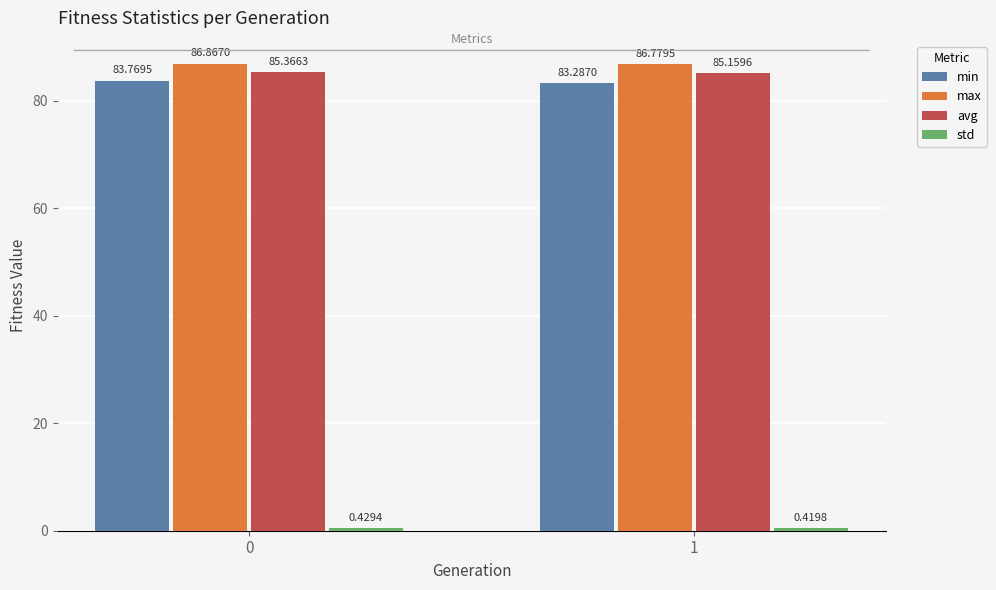

What is the value of the avg bar at the 1st from the left?

85.4